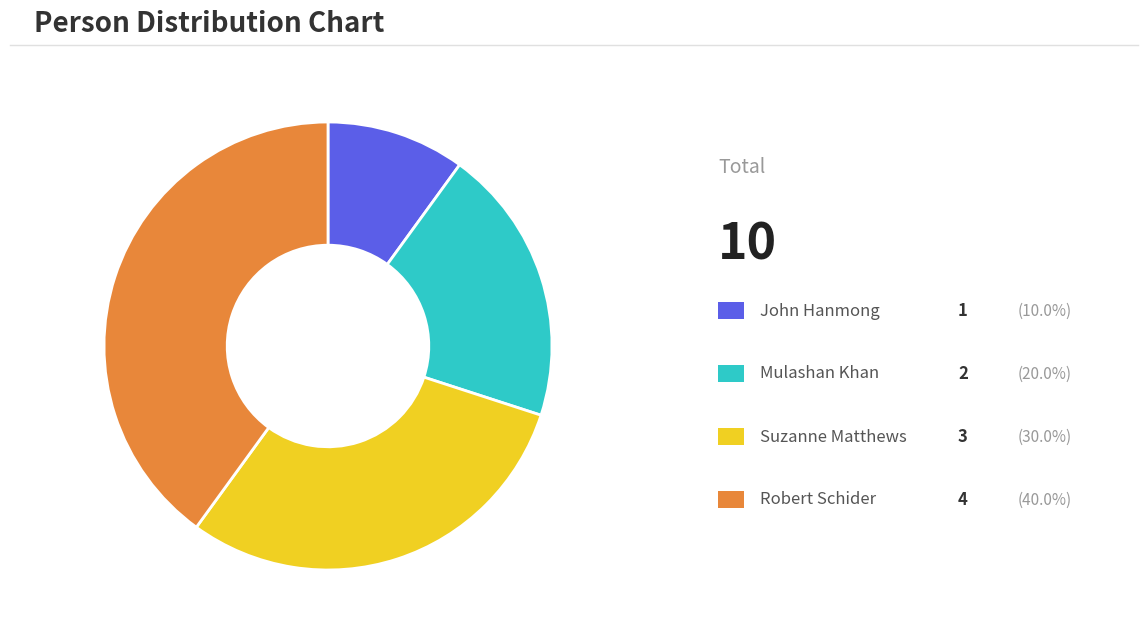

Does any single category account for the majority?

No